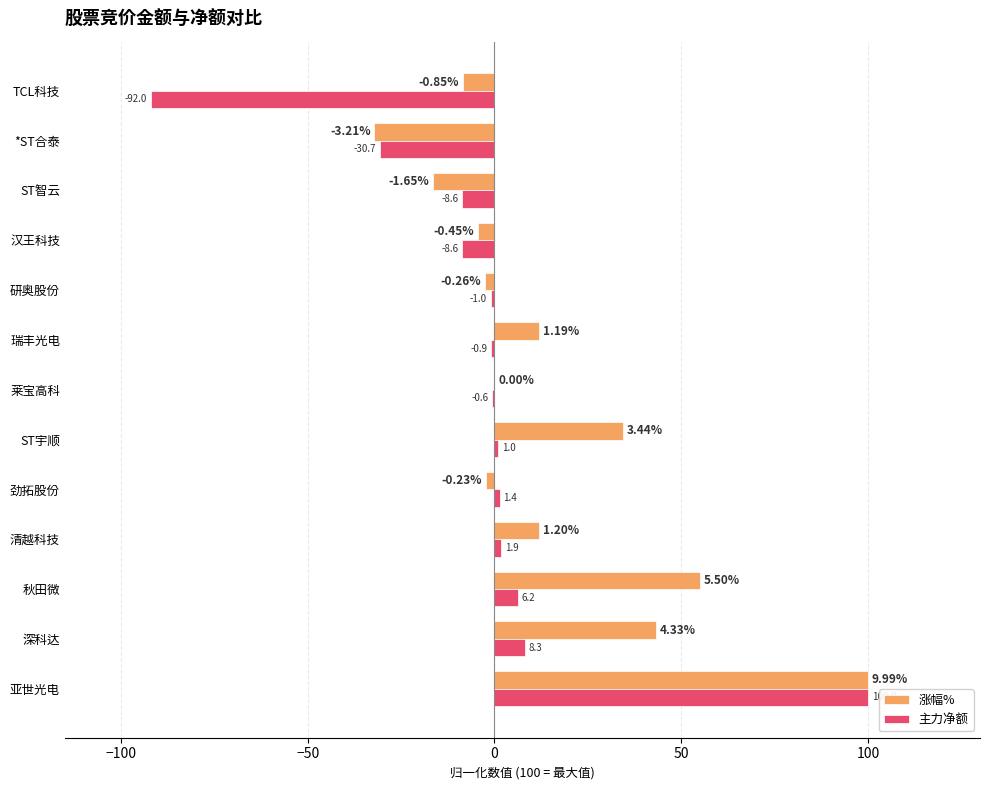

Where is 涨幅% nearest to the value 33?

ST宇顺